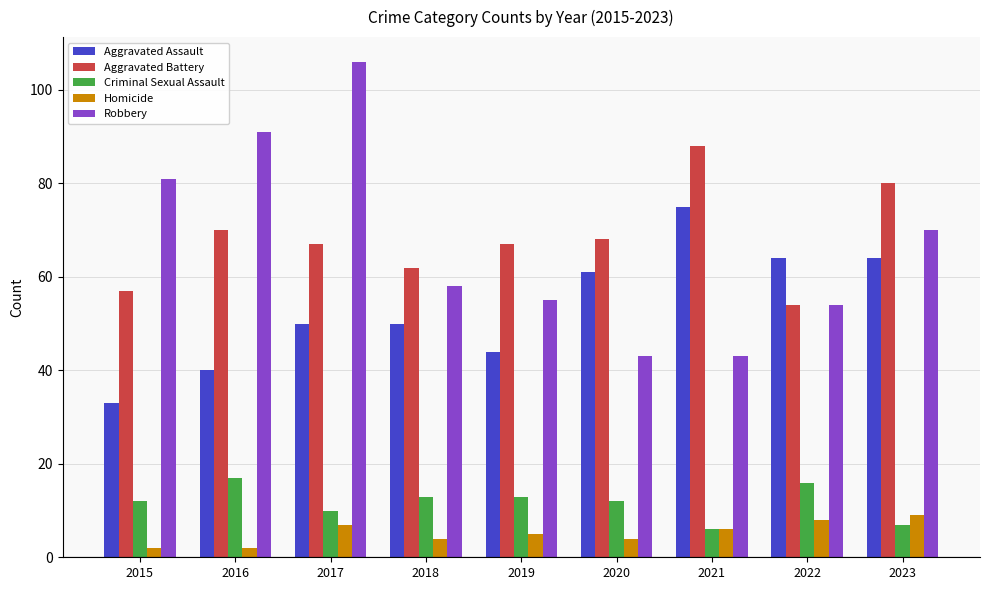

Are the bars grouped side by side (vs. stacked)?

Yes